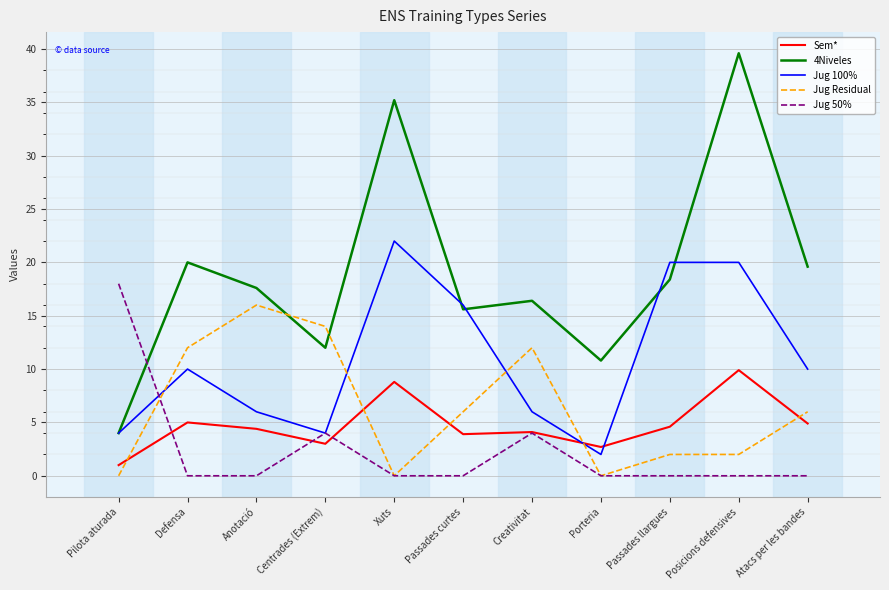

Which series has the largest range (max minus min)?

4Niveles